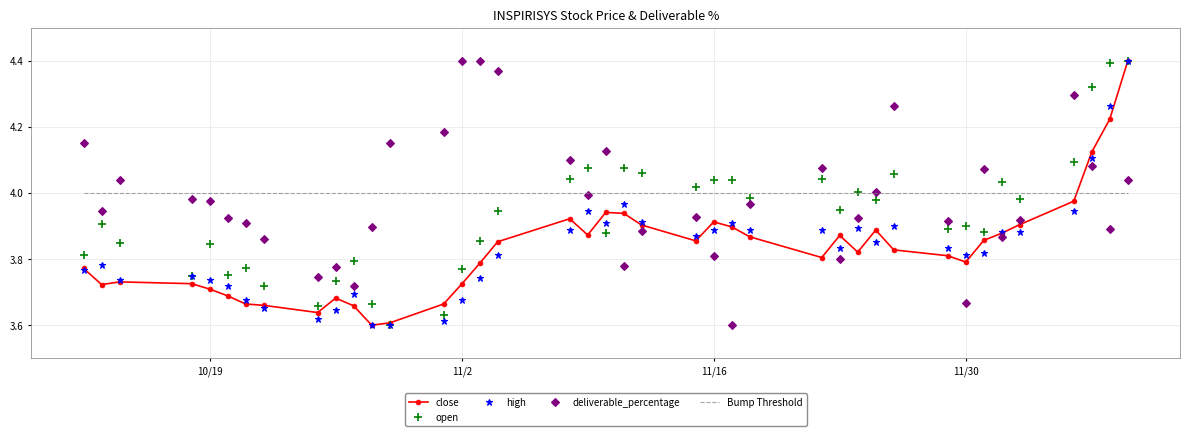

How many times do Bump Threshold and high cross each other?

1